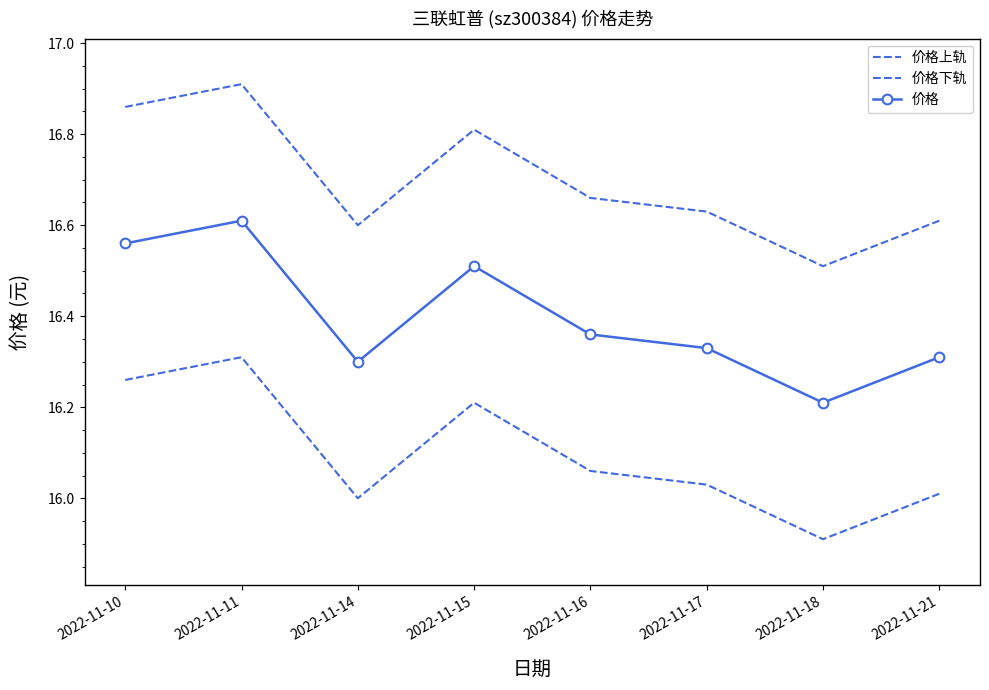

The 价格上轨 series shows 16.6 at 2022-11-14. True or false?

True